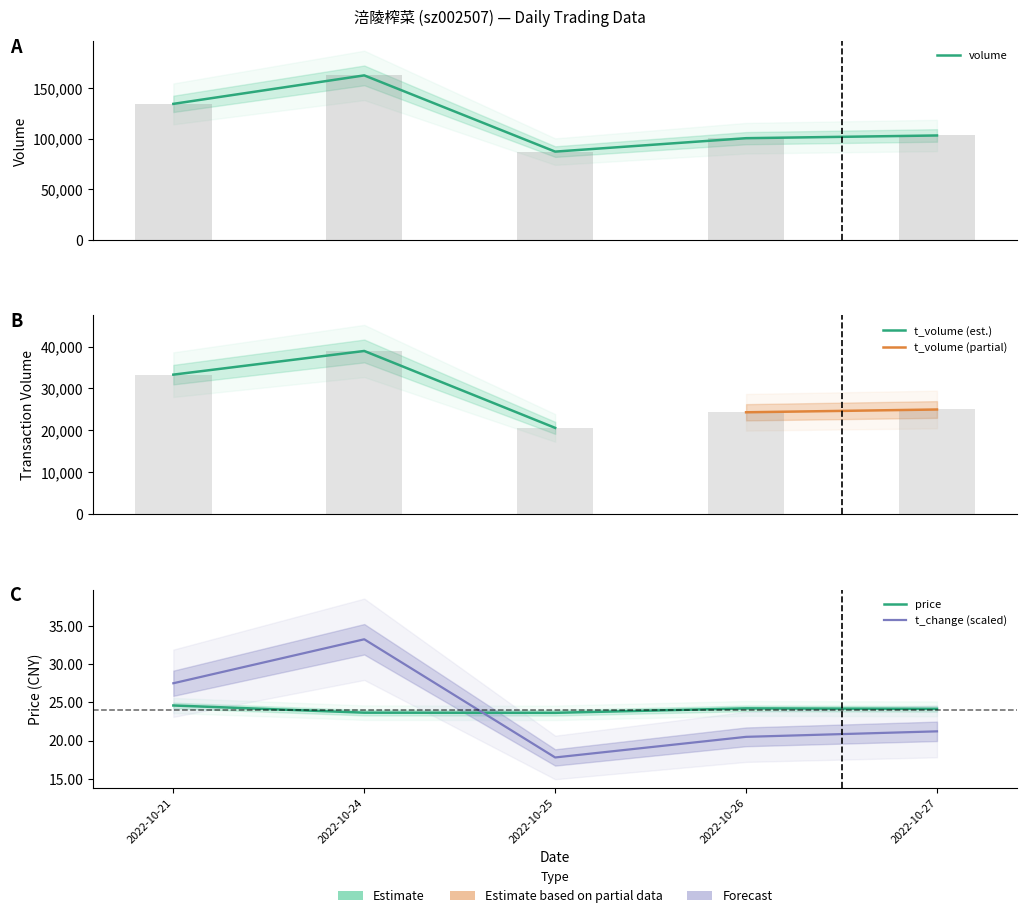

Reading left to right, extract all data points from this chart.

price: 24.6	23.7	23.6	24.2	24.2
volume: 134393.0	162521.0	87228.0	100491.0	103173.0
t_volume: 33298.0	38949.0	20587.0	24308.0	24974.0
t_change: 27.5	33.3	17.8	20.5	21.2